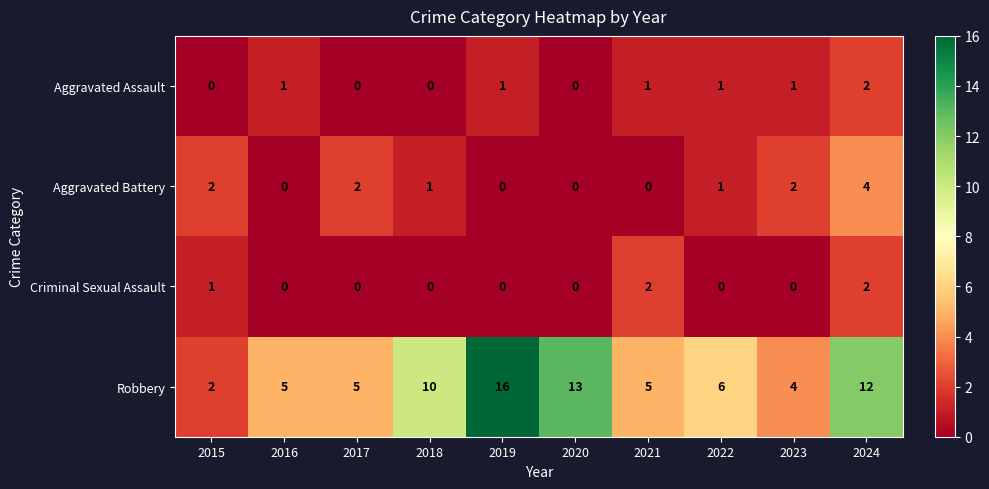

At 2023, list the series in order from largest to smallest.

Robbery, Aggravated Battery, Aggravated Assault, Criminal Sexual Assault